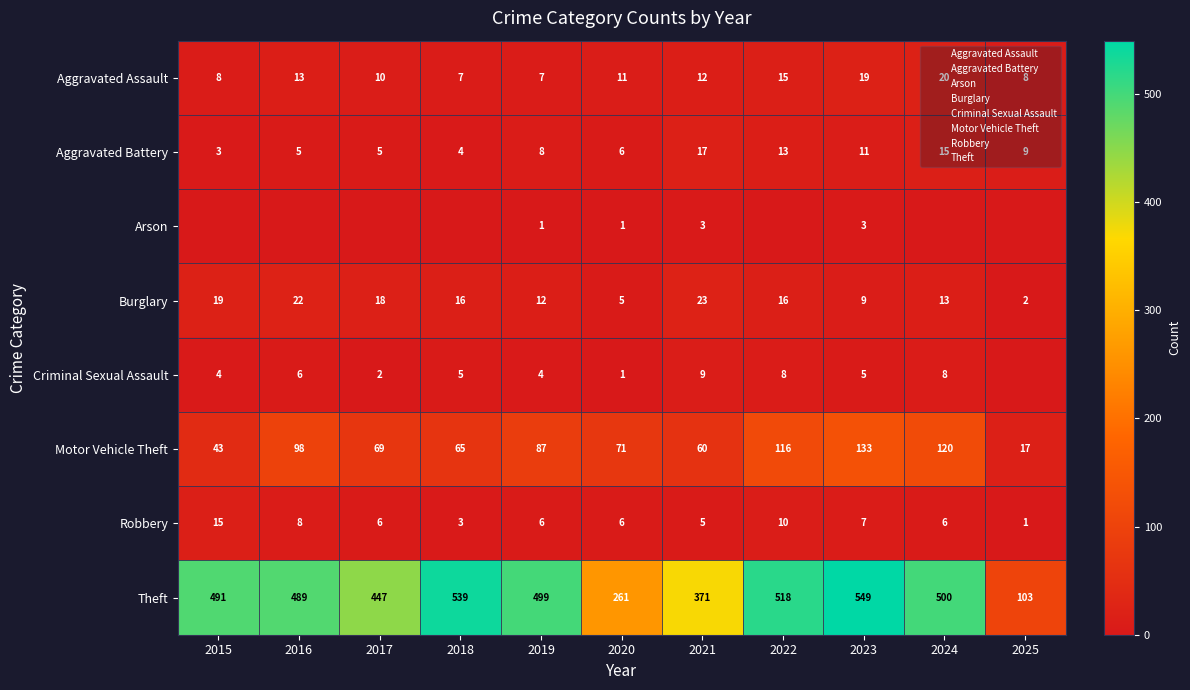

What is the total value across all series at 2021?

500